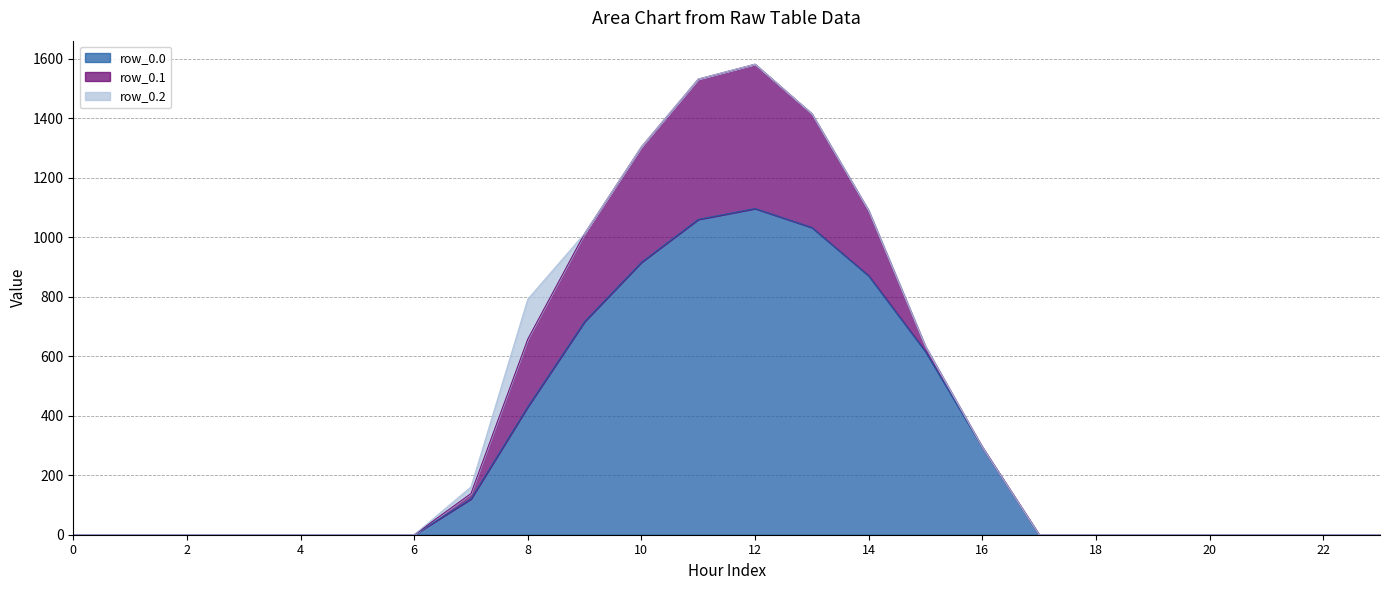

What is the total value across all series at 9?

1012.8